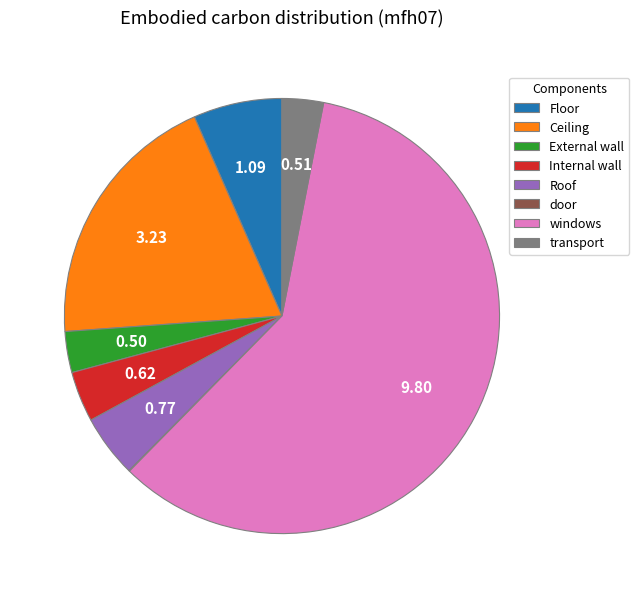

Which category has the biggest portion of the pie?

windows